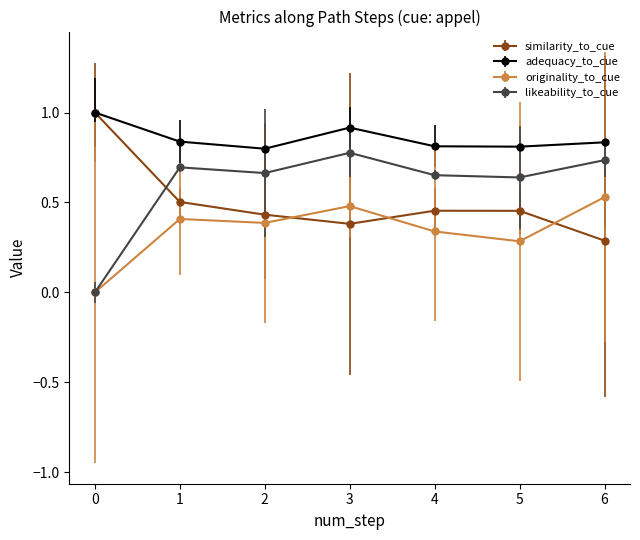

True or false: adequacy_to_cue and likeability_to_cue intersect in this chart.

False